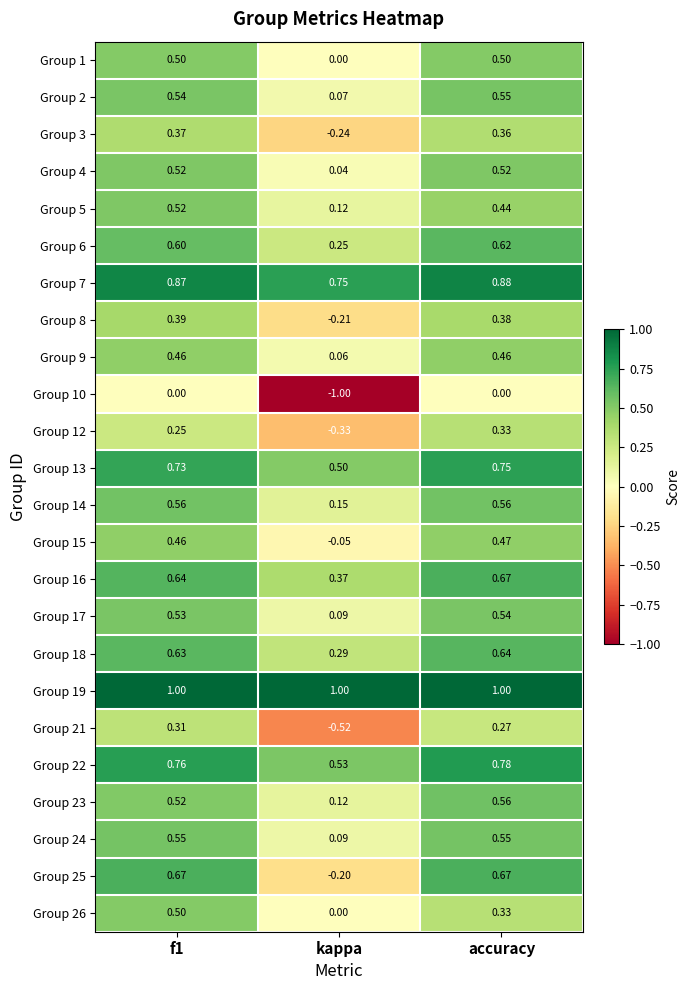

Where is Group 13 nearest to the value 0?

kappa